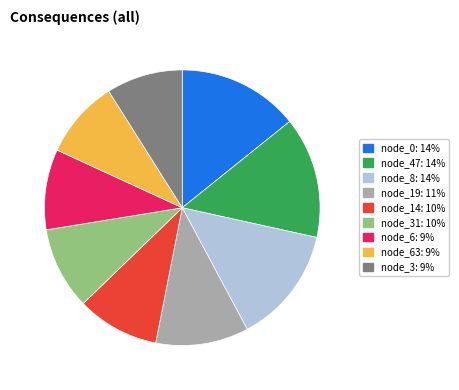

Does any single category account for the majority?

No